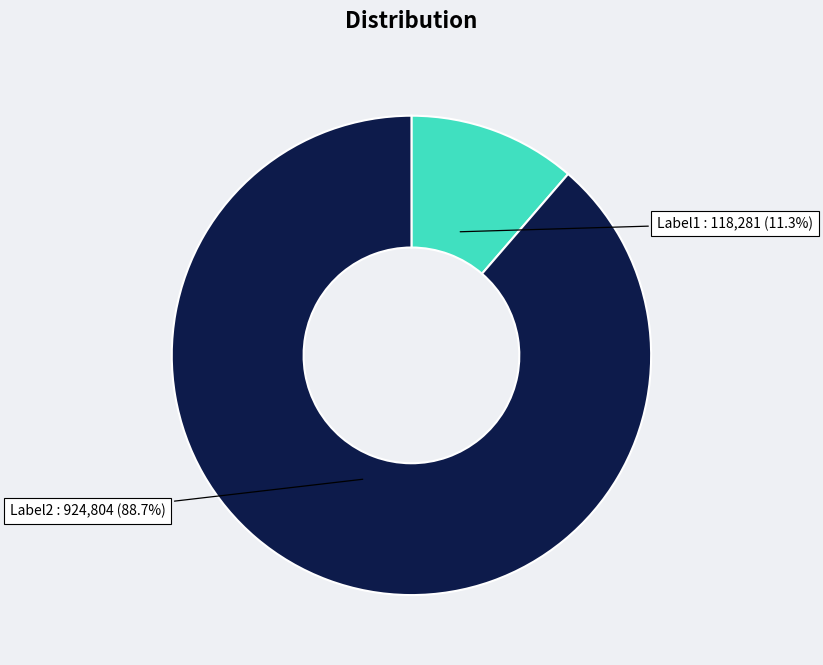

How many slices are in this pie chart?

2